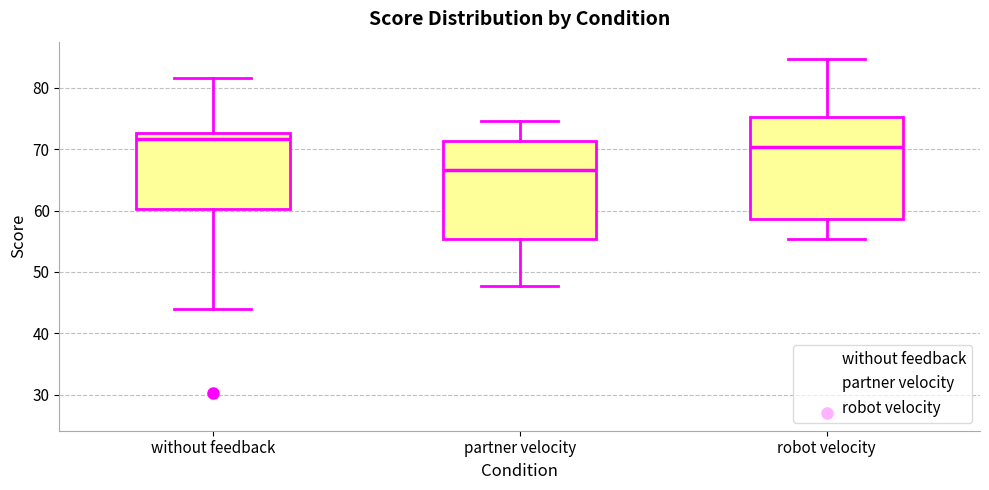

Reading left to right, transcribe this box plot: for each box, give where its median line is, the range the box spans, and where its two whiskers end, as read against the y-axis. The values are not printed on the chart, so give them approximately, as read against the axis.

without feedback: median 72, box 60 to 73, whiskers 44 to 82
partner velocity: median 67, box 55 to 71, whiskers 48 to 75
robot velocity: median 70, box 59 to 75, whiskers 55 to 85